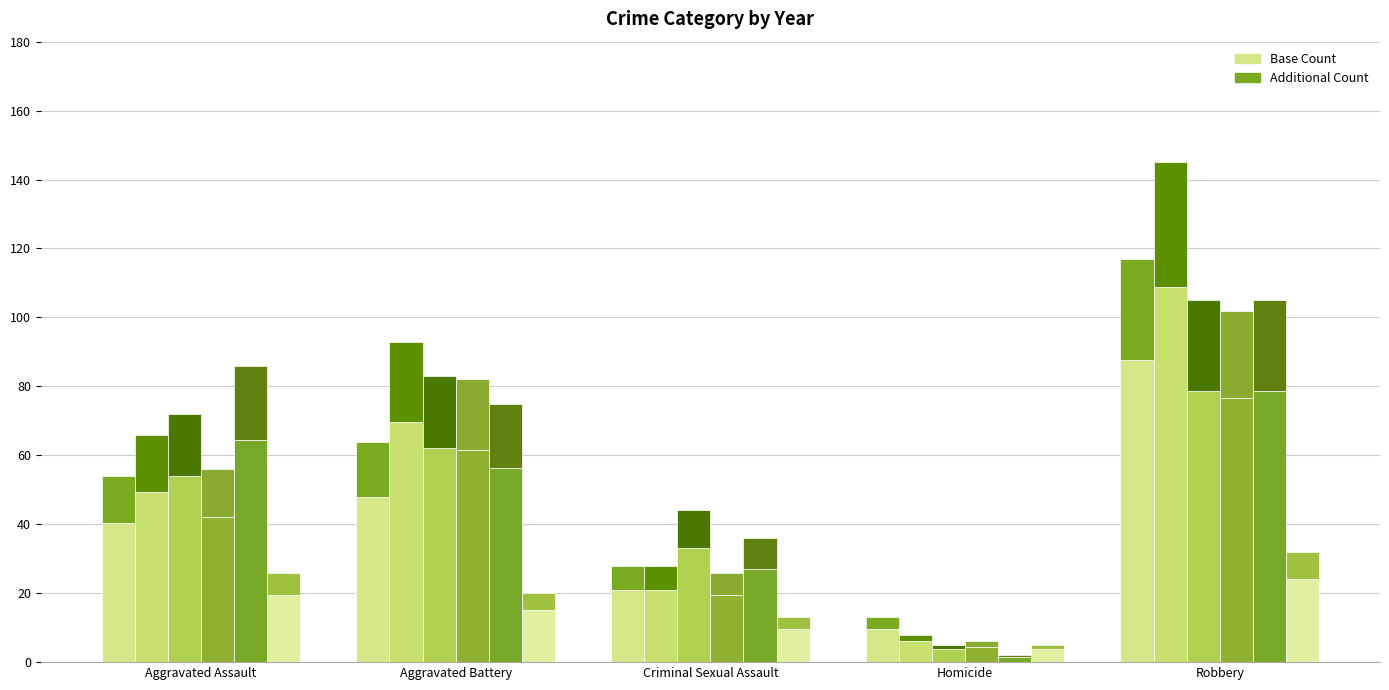

How many data points in 2020 are less than 42?

2